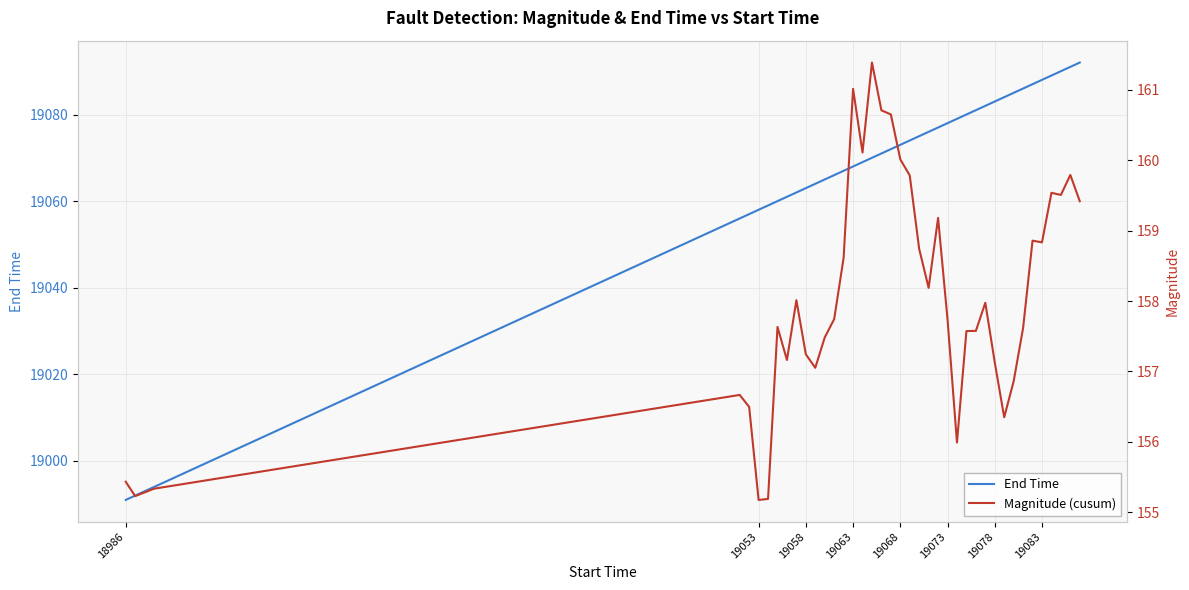

True or false: Magnitude (cusum) and End Time intersect in this chart.

False